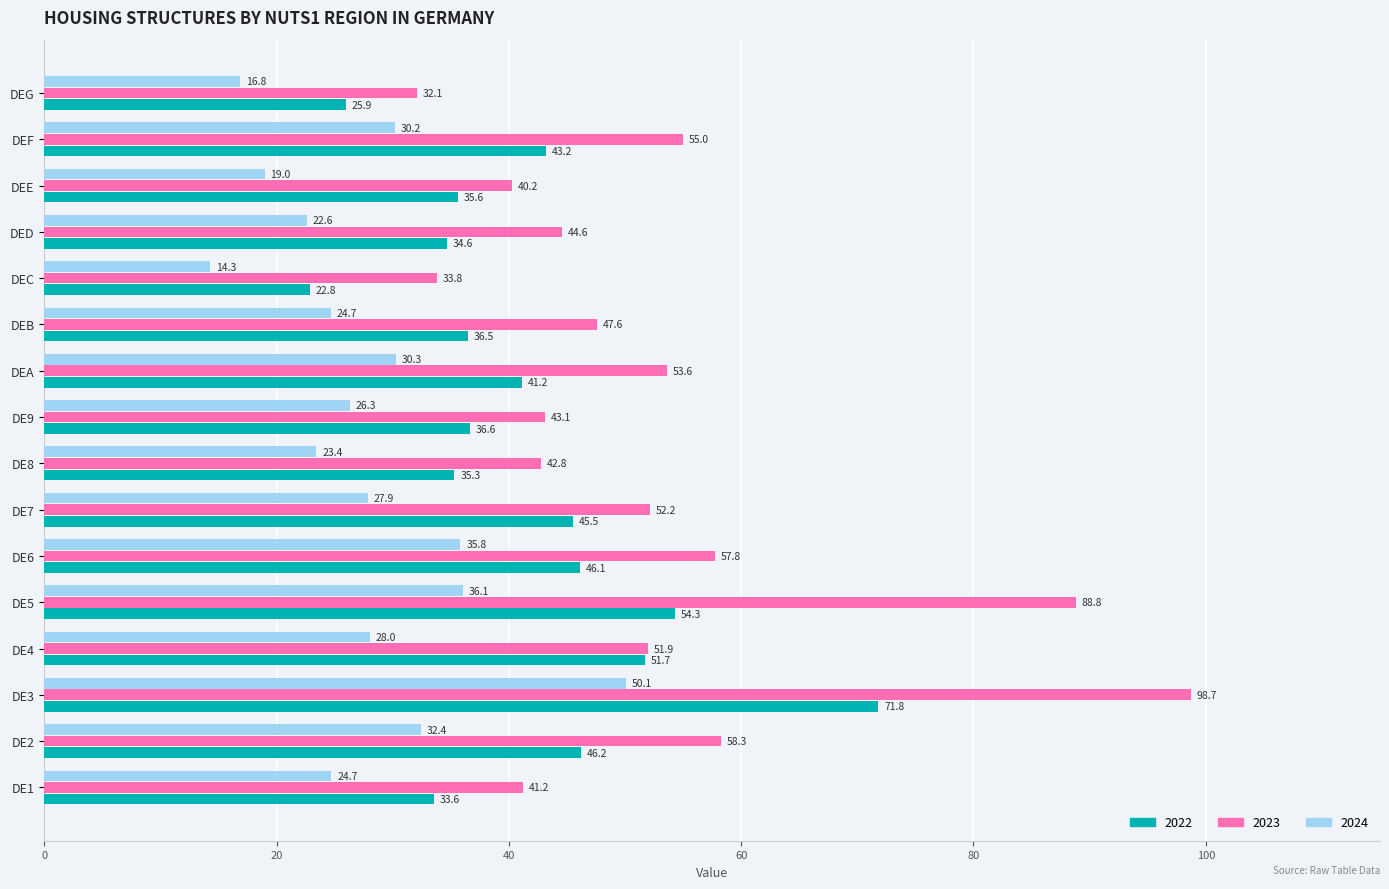

The value of 2022 at DE1 is 7.5. True or false?

False